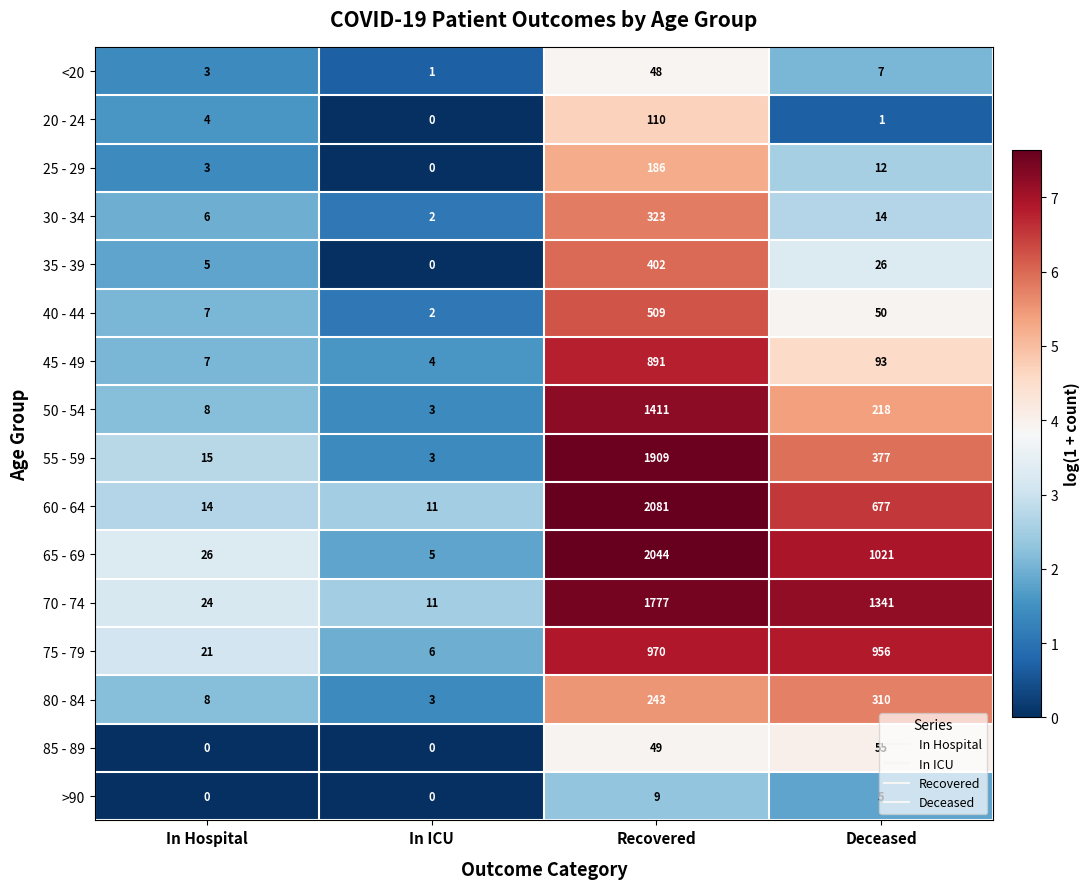

Where is 75 - 79 nearest to the value 488?

In Hospital